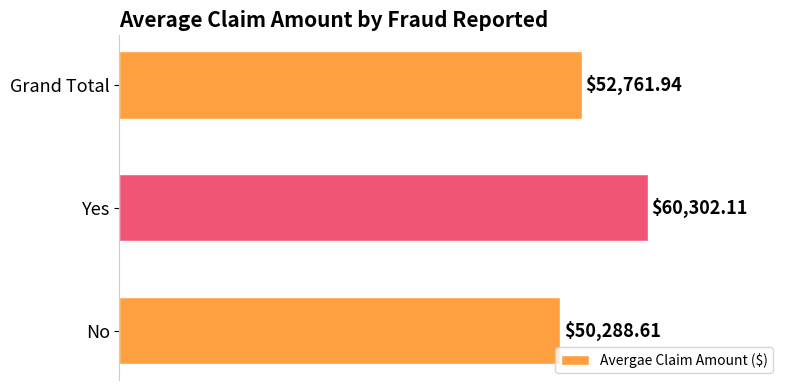

How many bars are there in total?

3